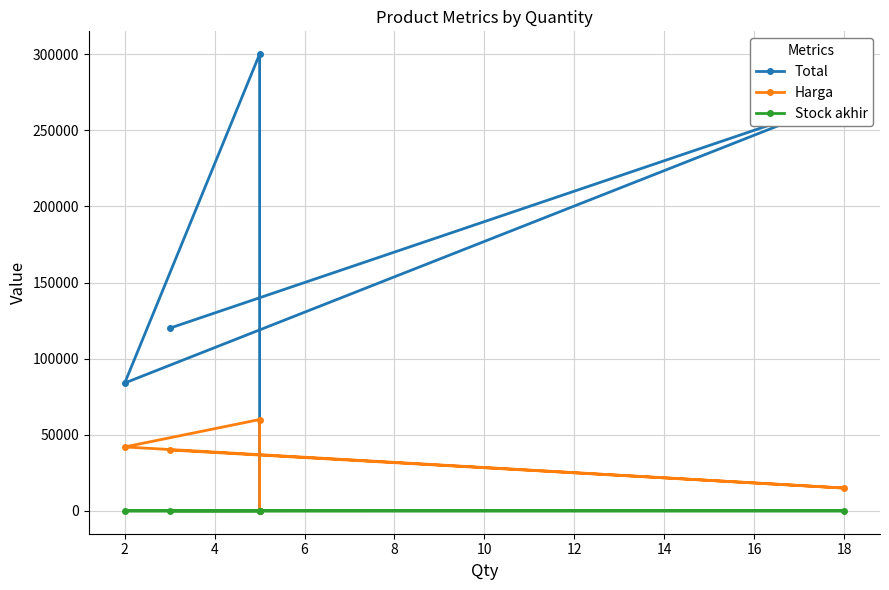

Which has a higher value, 2 or 0?

2